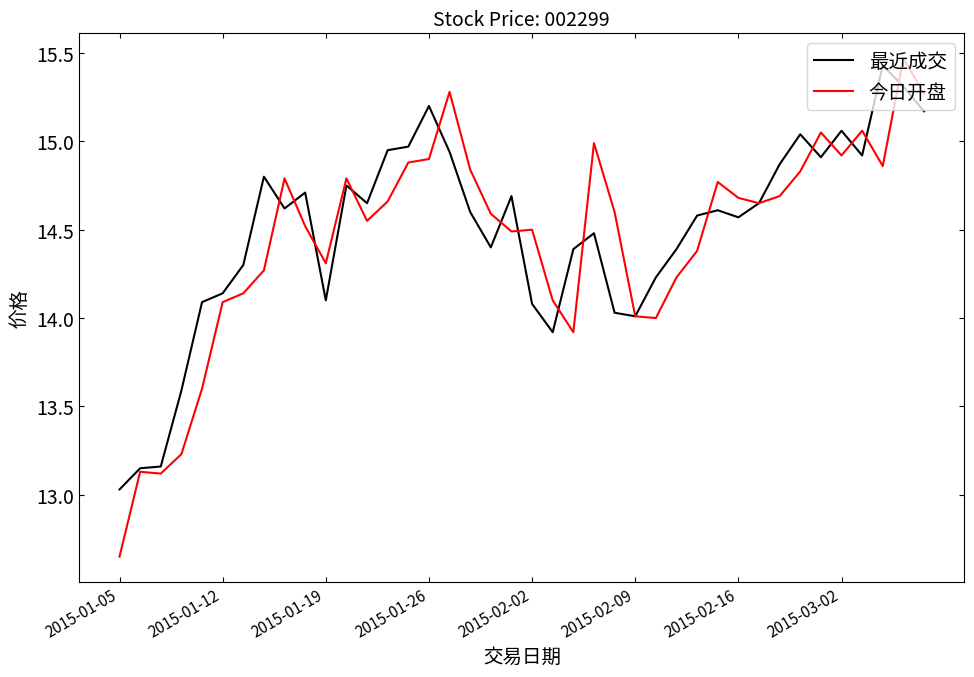

After their last crossing, which series has the higher values: 最近成交 or 今日开盘?

今日开盘